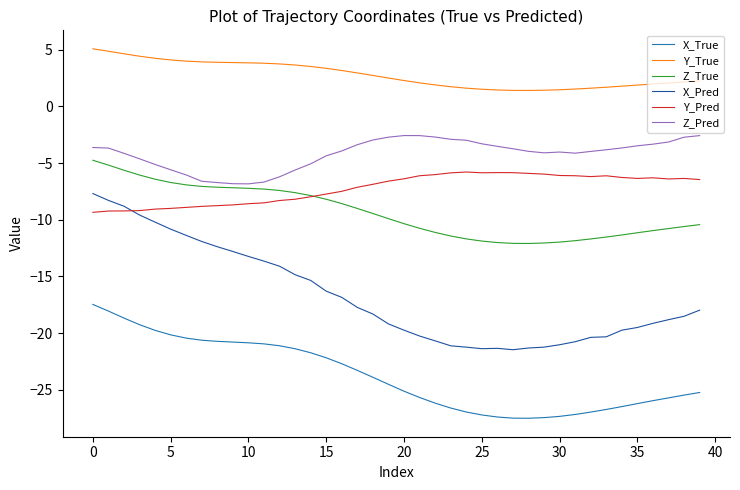

What is the difference between the maximum and minimum values in the Z_True series?

7.3